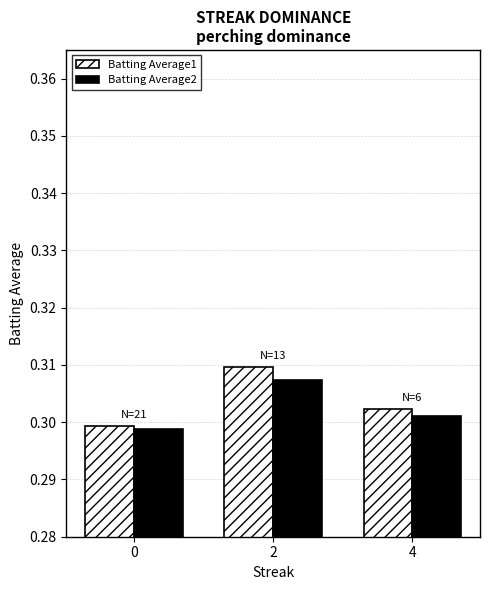

At how many categories does at least one series exceed 0?

3